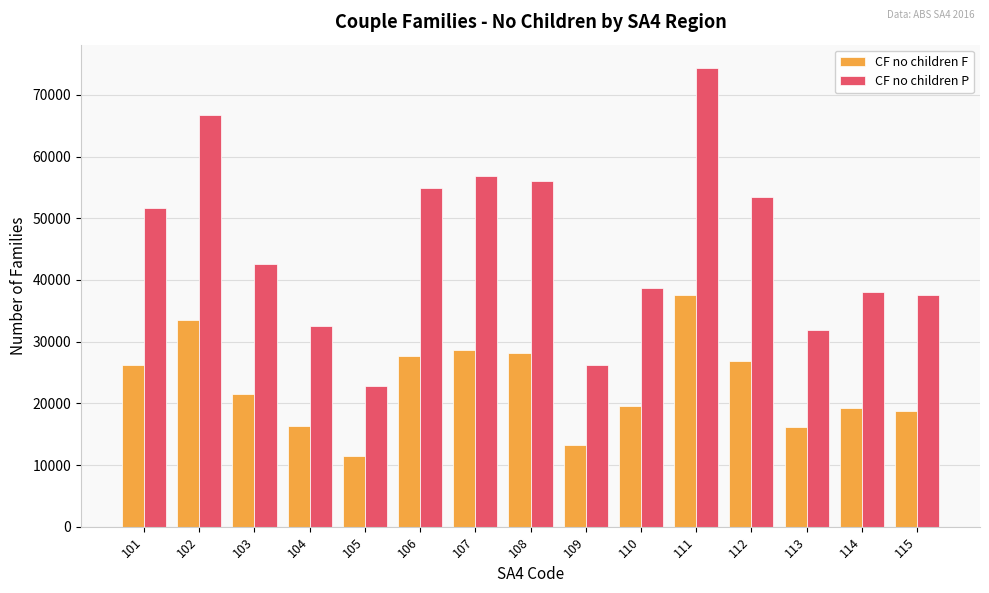

At which category is the sum across all series the highest?

111